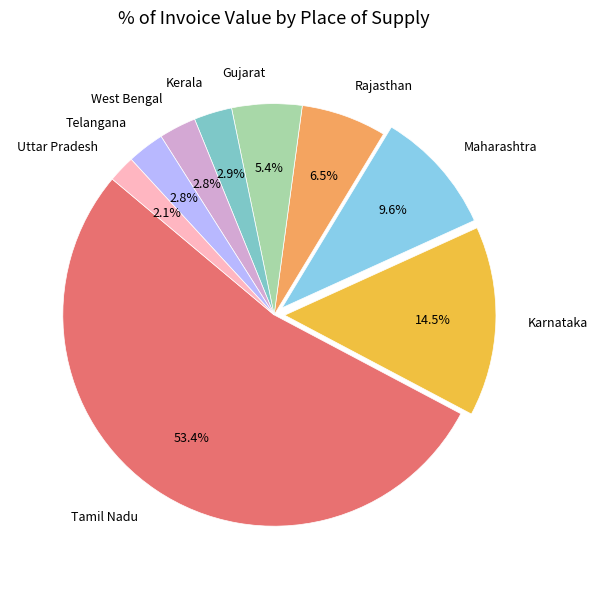

What portion of the pie excludes Tamil Nadu?

46.6%